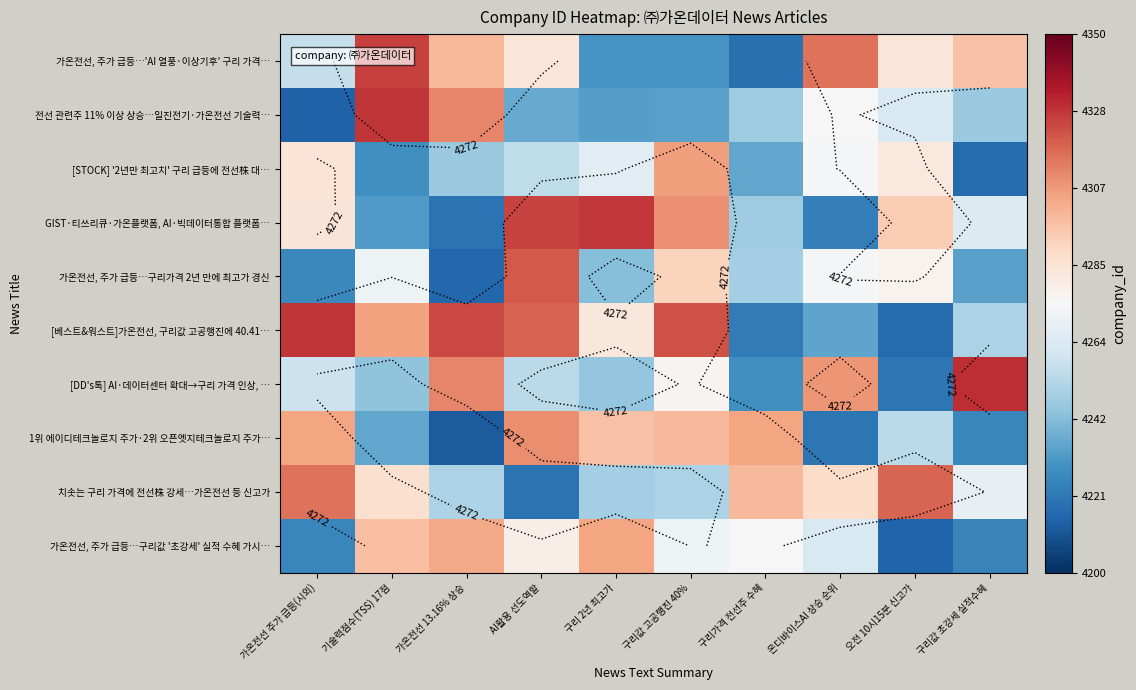

At which label does 가온전선, 주가 급등…'AI 열풍·이상기후' 구리 가격… reach its minimum?

구리가격 전선주 수혜